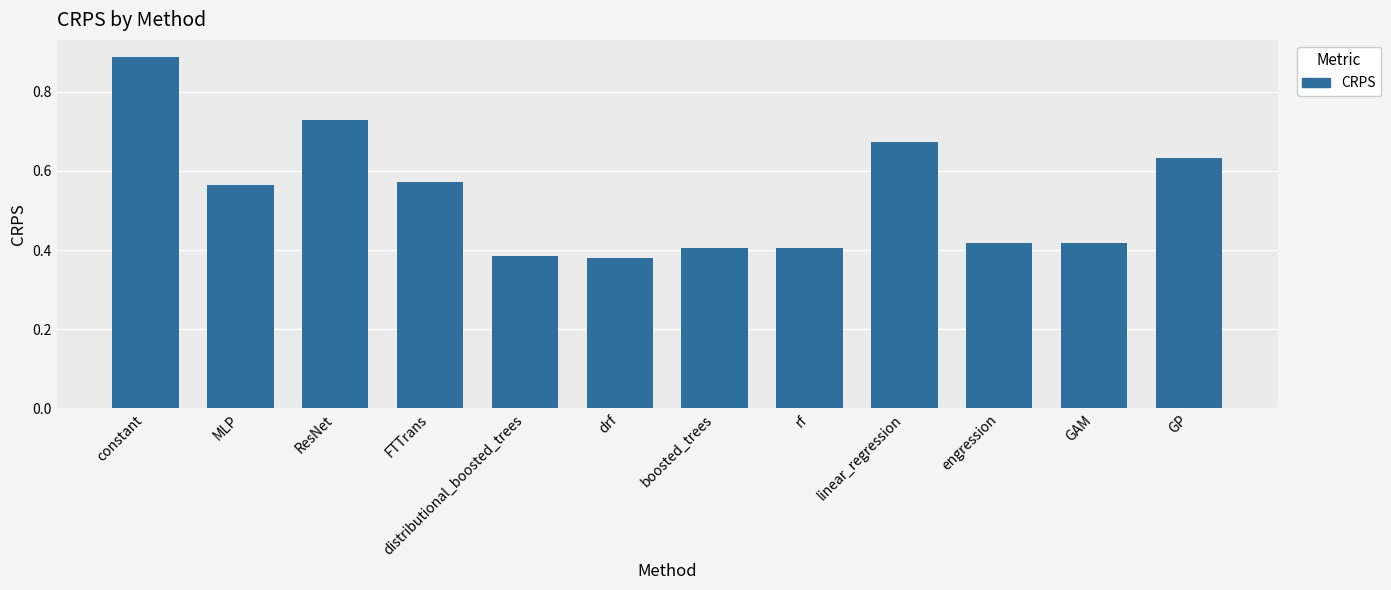

Is it true that the value at drf is 0.4?

True